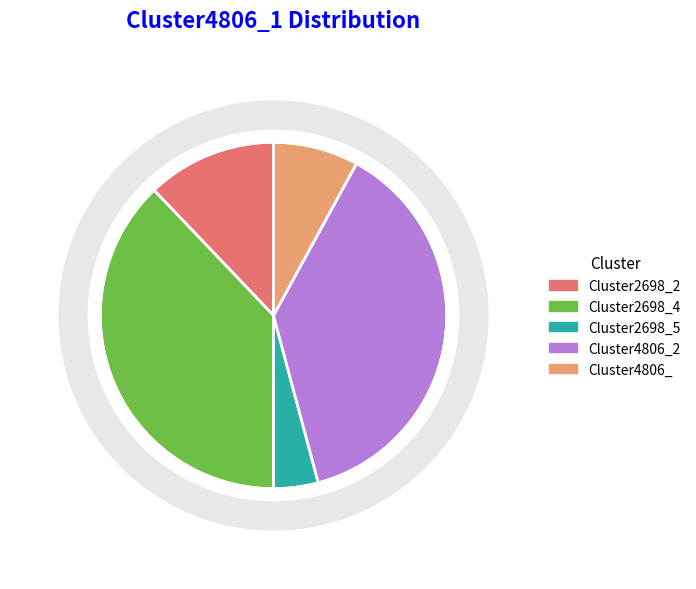

Is there a majority slice in this chart?

No